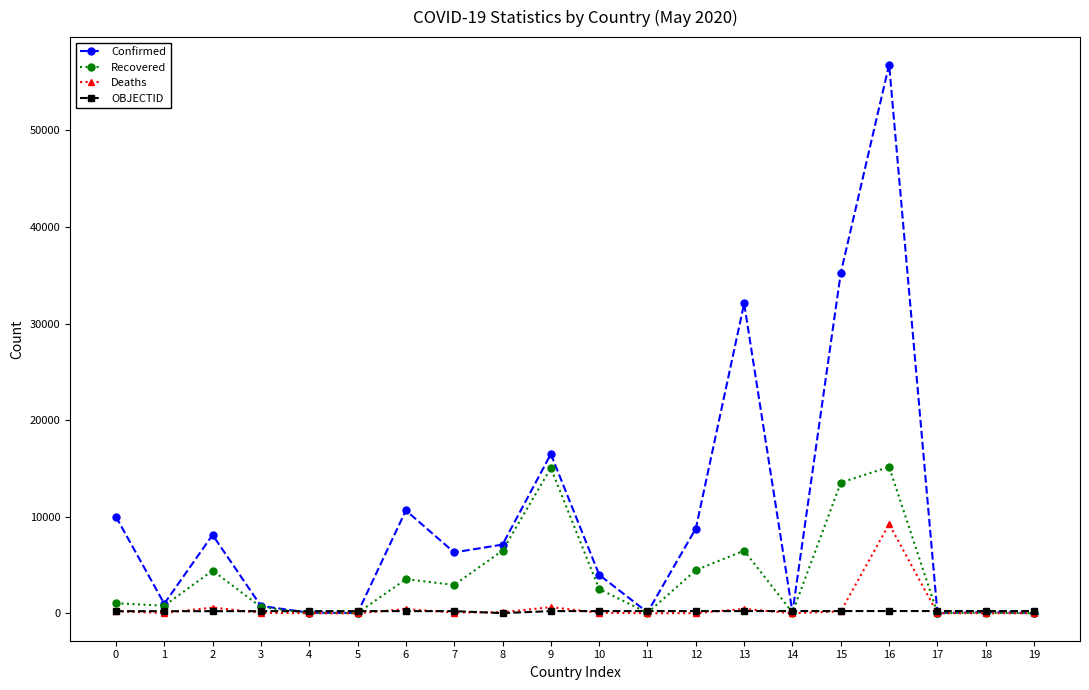

List the series in order of their peak value, lowest first.

OBJECTID, Deaths, Recovered, Confirmed